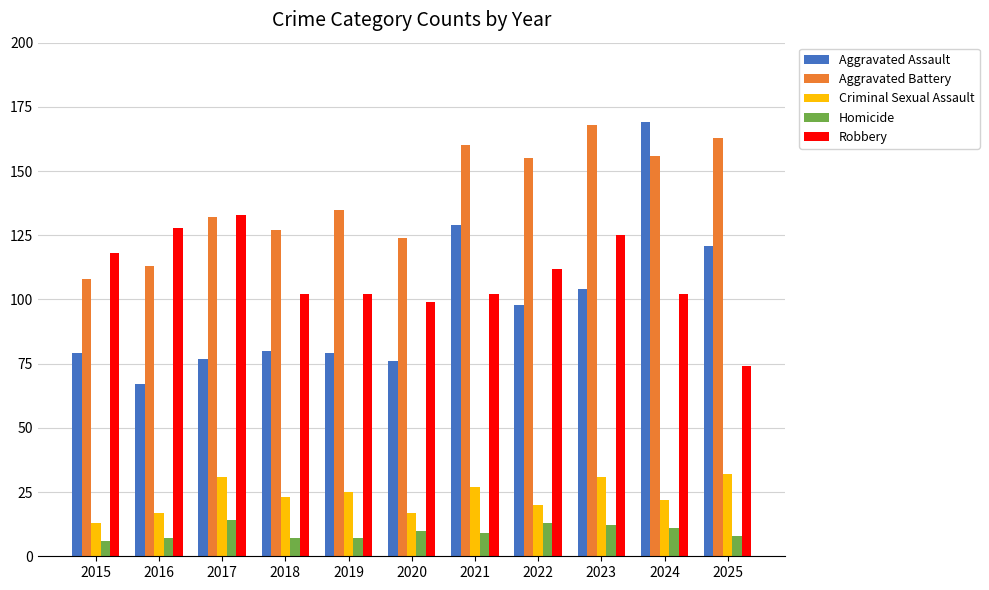

True or false: Homicide has a value of 9 at 2021.

True